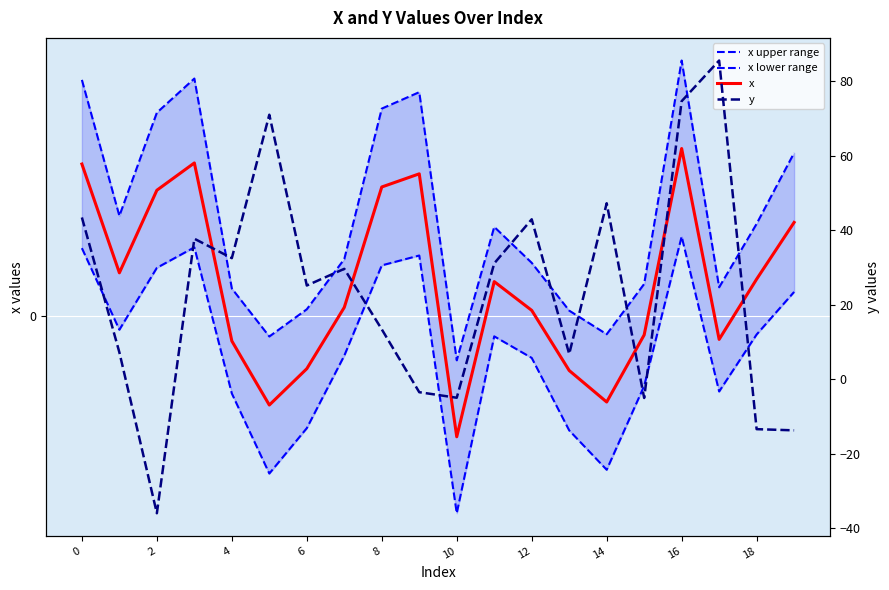

Which has a higher value, 10 or 18?

18